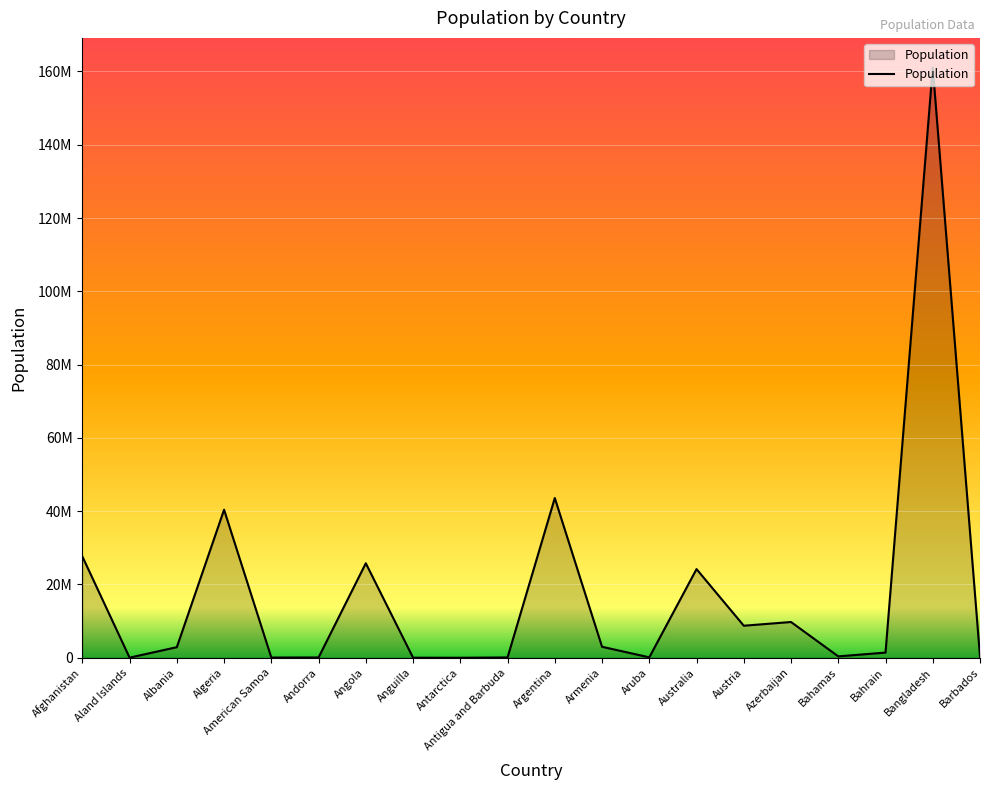

What is the difference between the maximum and minimum values?

161108865